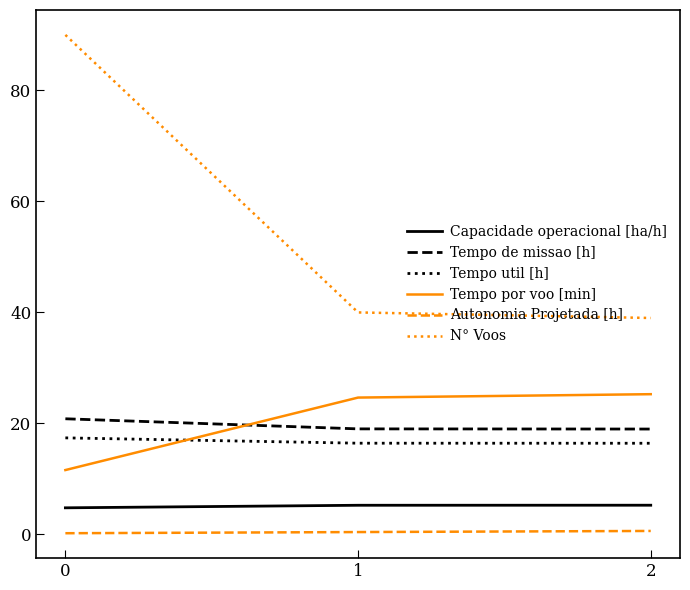

How many lines are shown in the chart?

6